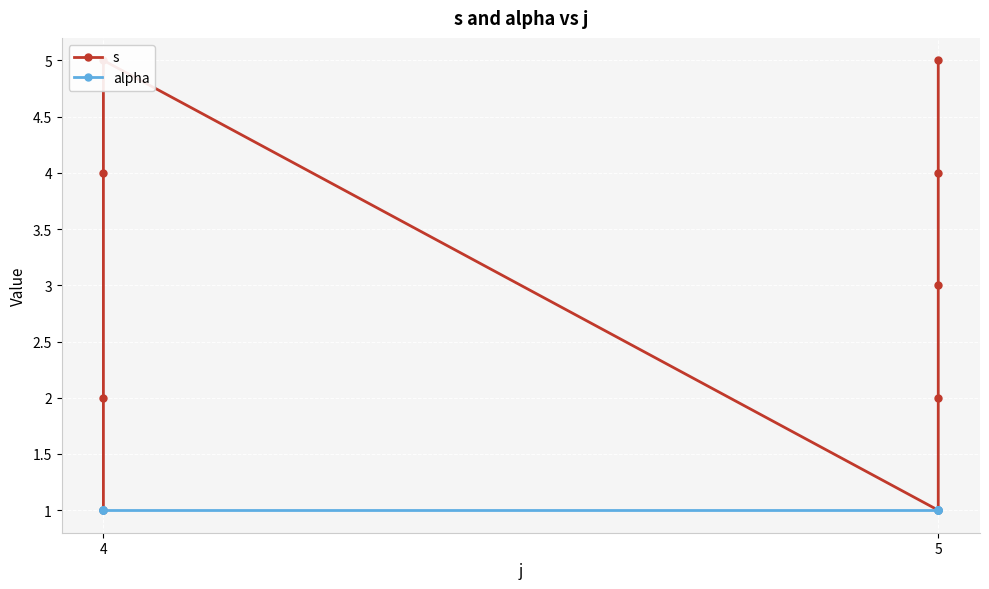

True or false: alpha has more than 2 points higher than both neighbors.

False